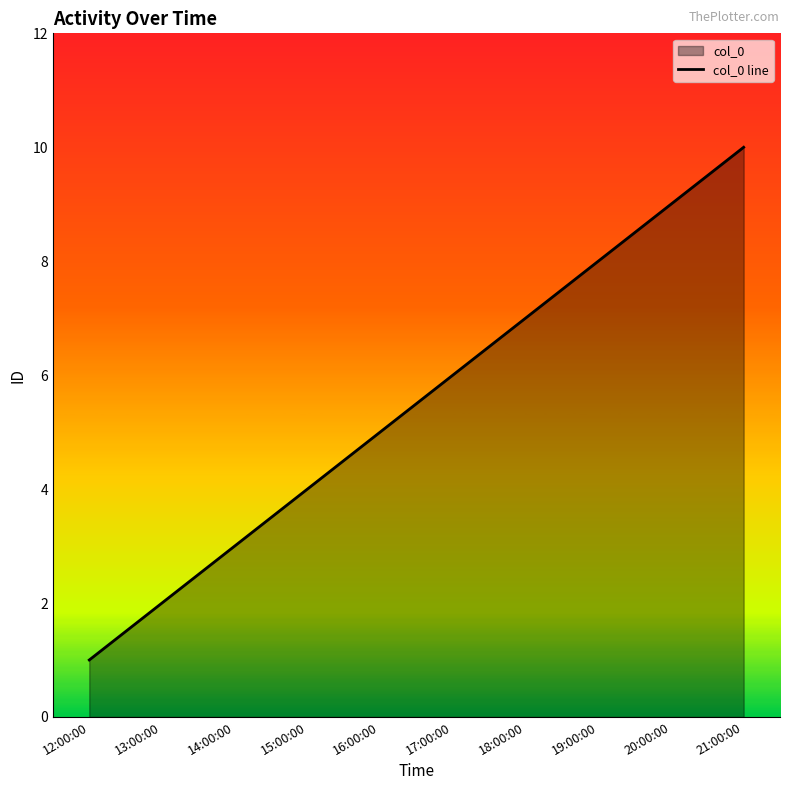

List the labels in order of value, largest first.

21:00:00, 20:00:00, 19:00:00, 18:00:00, 17:00:00, 16:00:00, 15:00:00, 14:00:00, 13:00:00, 12:00:00